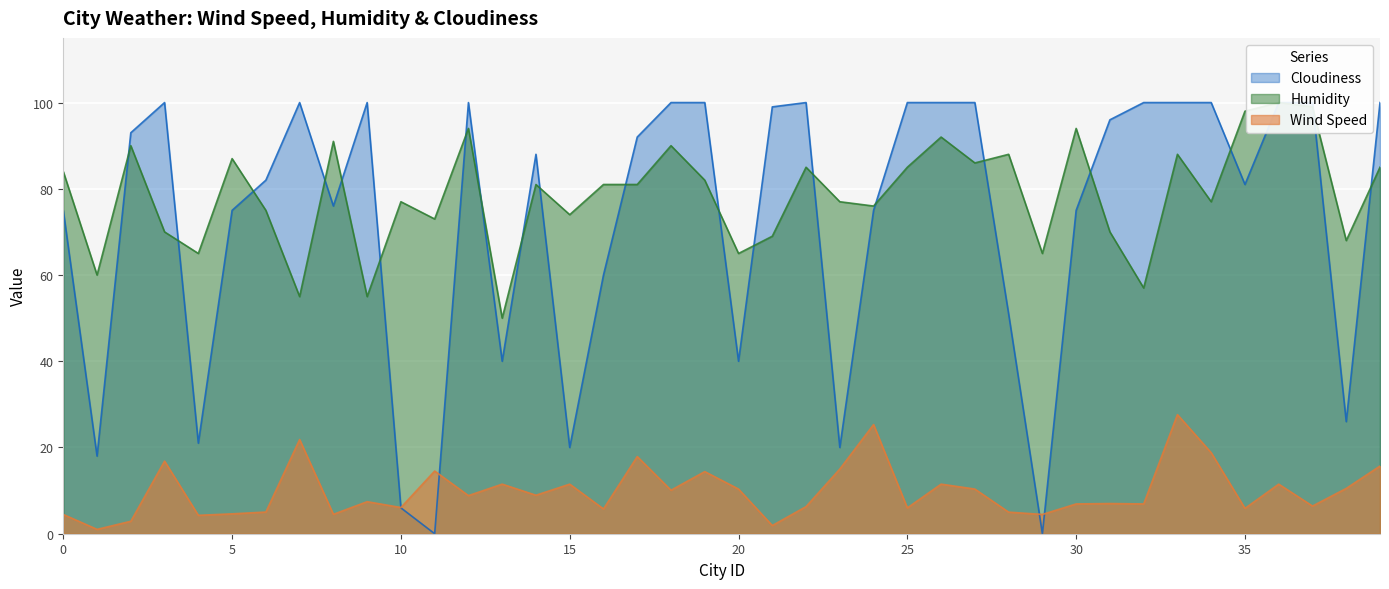

At which category is the sum across all series the highest?

33